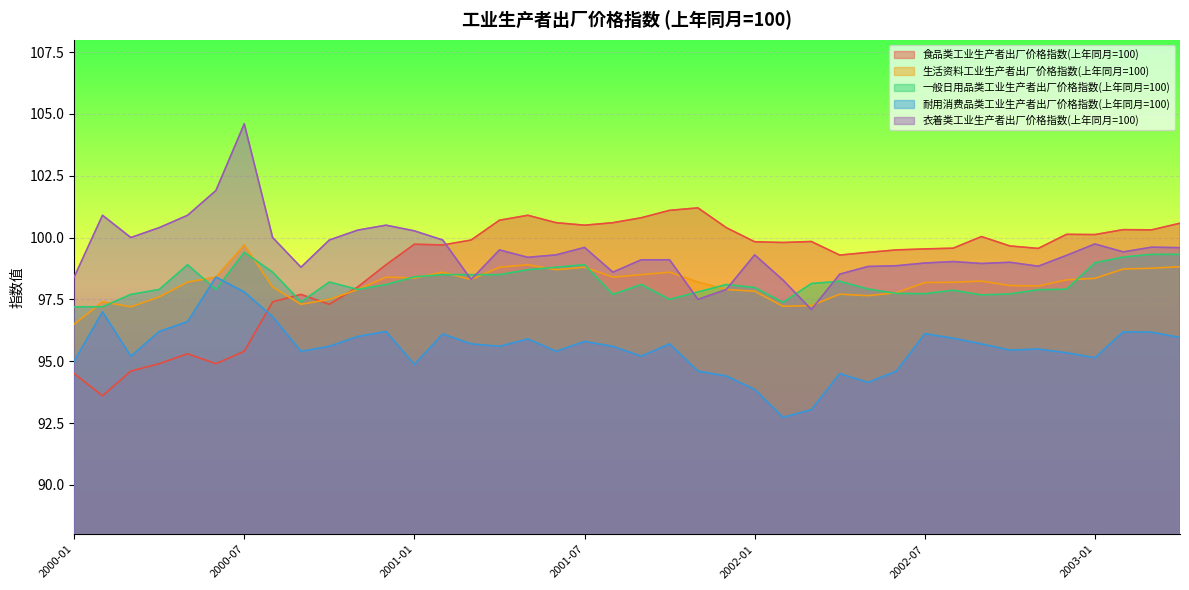

At how many categories does at least one series exceed 101?

4